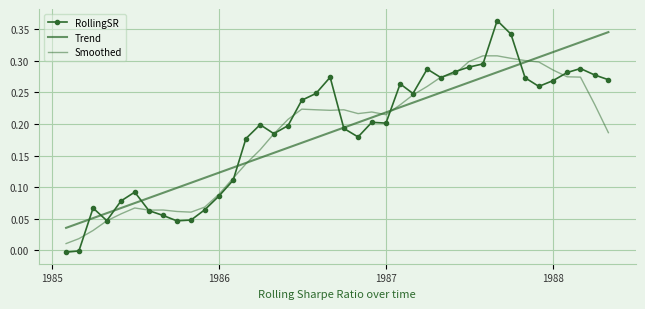

Which series has the largest total across all categories?

RollingSR